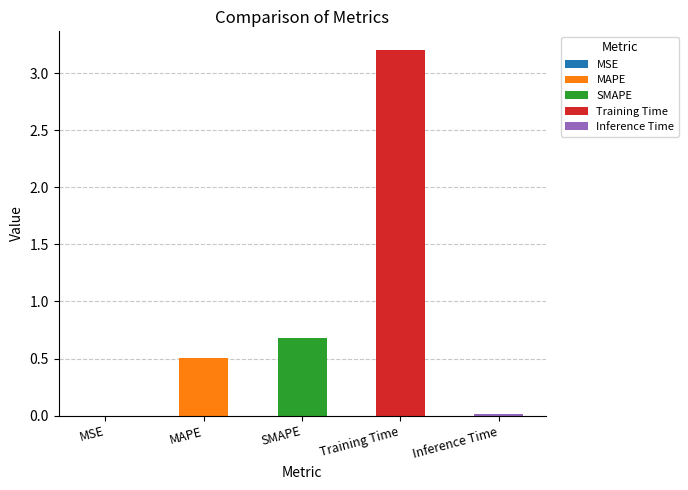

What is the change in value from MSE to SMAPE?

+0.7